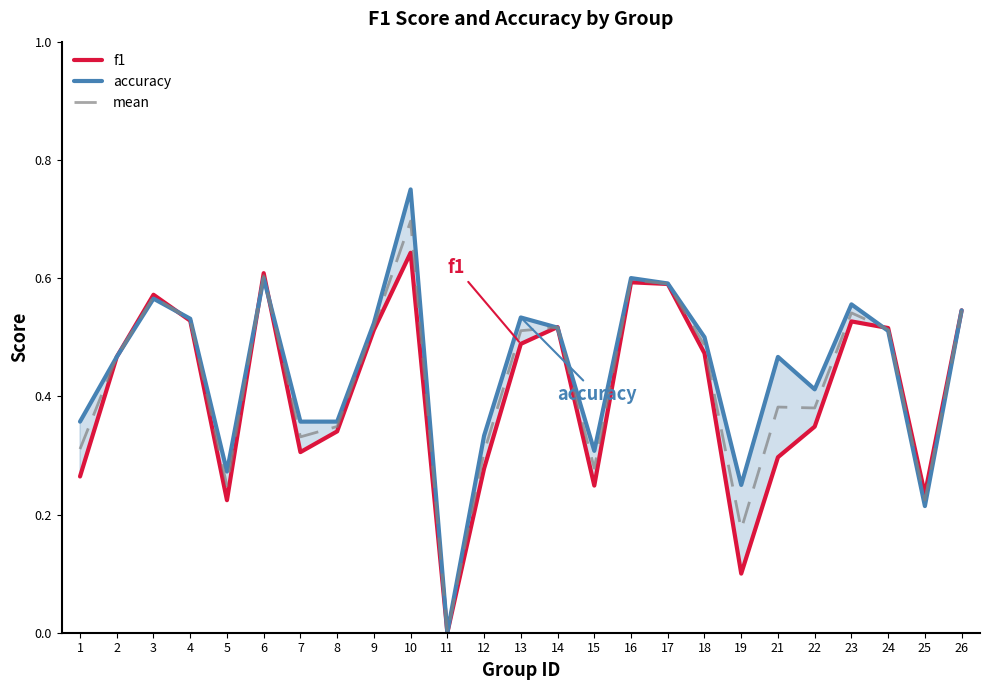

What are all the series names shown in the legend?

f1, accuracy, mean